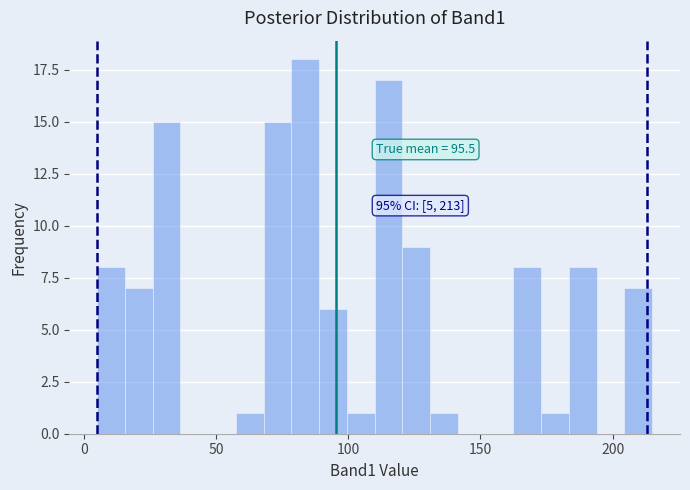

Read against the x-axis, roughly where is the centre of the tallest bar?

85